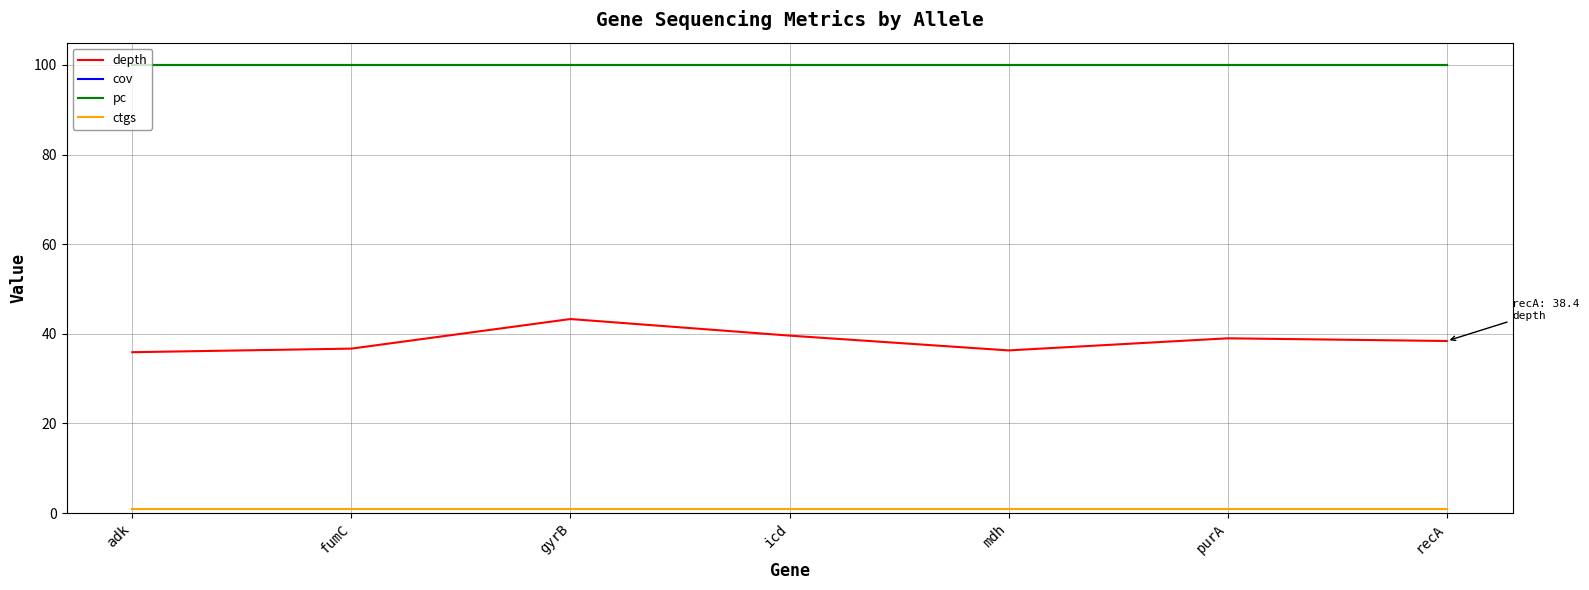

Is this an area chart (filled region under the line)?

No